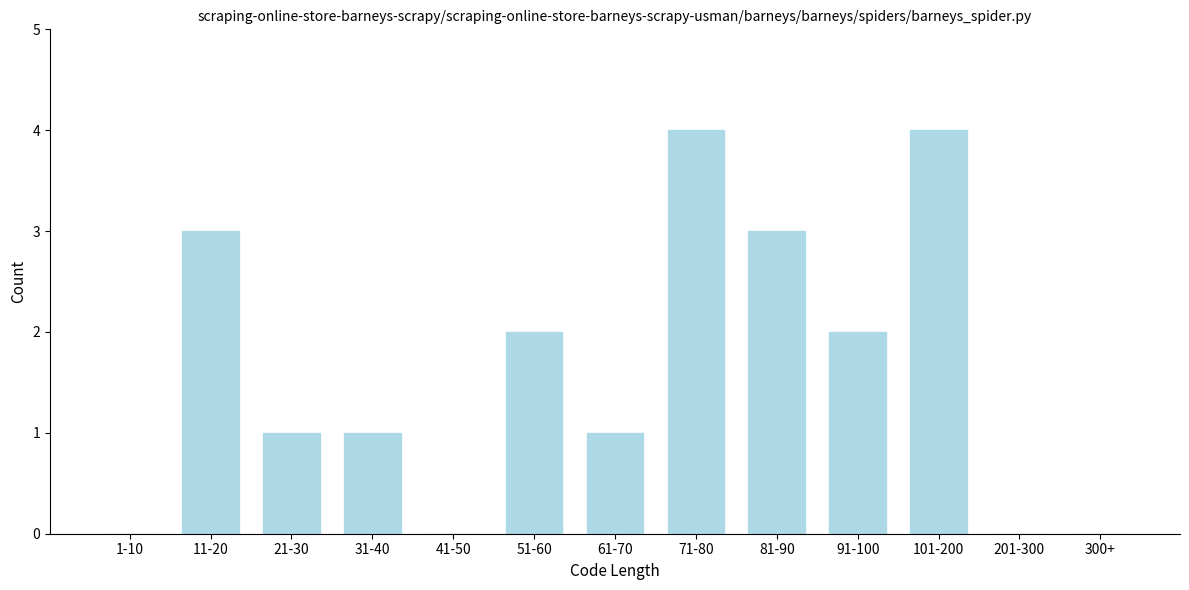

Reading left to right, list all the values displayed in this chart.

1-10=0	11-20=3	21-30=1	31-40=1	41-50=0	51-60=2	61-70=1	71-80=4	81-90=3	91-100=2	101-200=4	201-300=0	300+=0